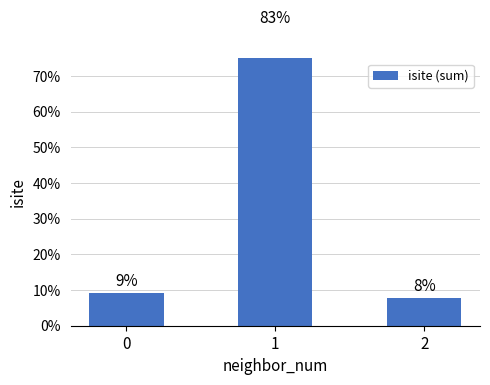

What is the difference between the values at 1 and 2?

75.2